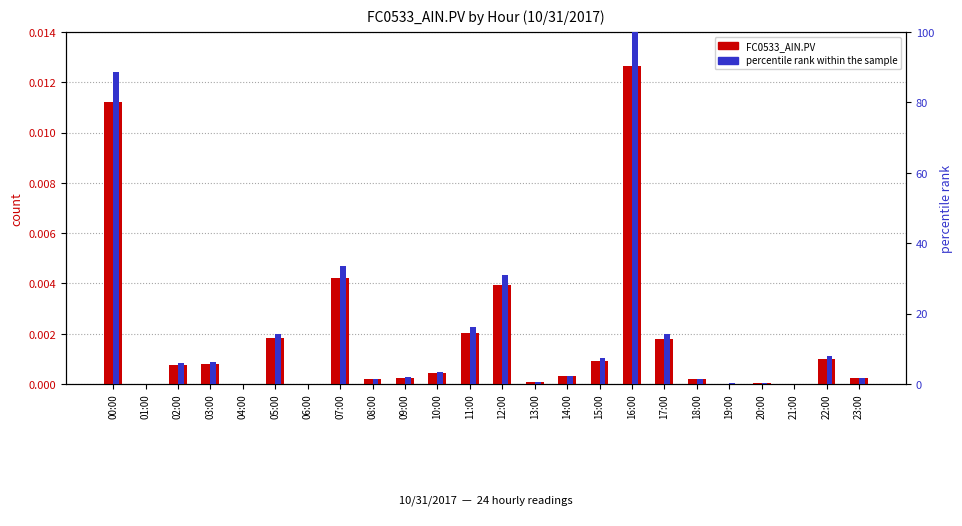

Reading left to right, list all the values displayed in this chart.

FC0533_AIN.PV: 0.0	0.0	0.0	0.0	0.0	0.0	0.0	0.0	0.0	0.0	0.0	0.0	0.0	0.0	0.0	0.0	0.0	0.0	0.0	0.0	0.0	0.0	0.0	0.0
percentile rank within the sample: 88.6	0.1	6.0	6.3	0.0	14.3	0.0	33.4	1.4	2.0	3.4	16.1	31.1	0.6	2.4	7.3	100.0	14.1	1.4	0.2	0.2	0.0	7.8	1.8